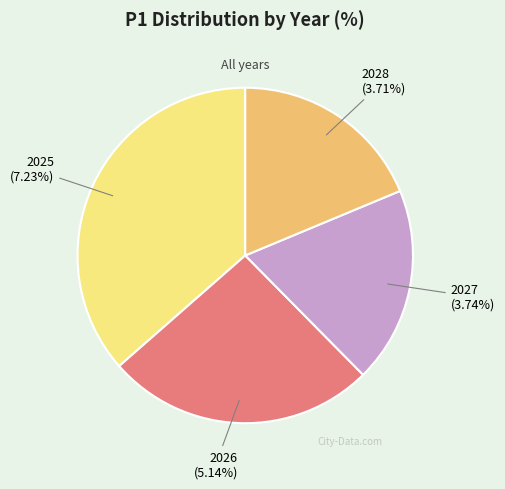

Rank the categories by value from highest to lowest.

2025, 2026, 2027, 2028